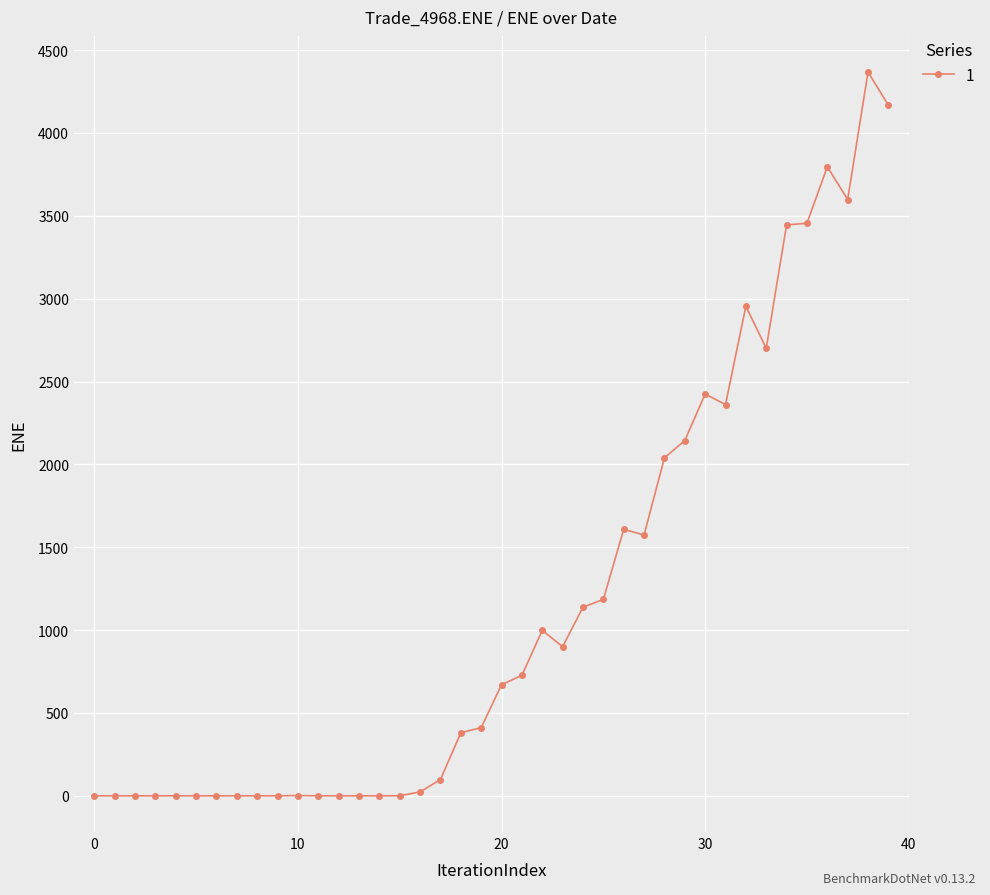

What is the value of the 33rd point from the left?

2954.1